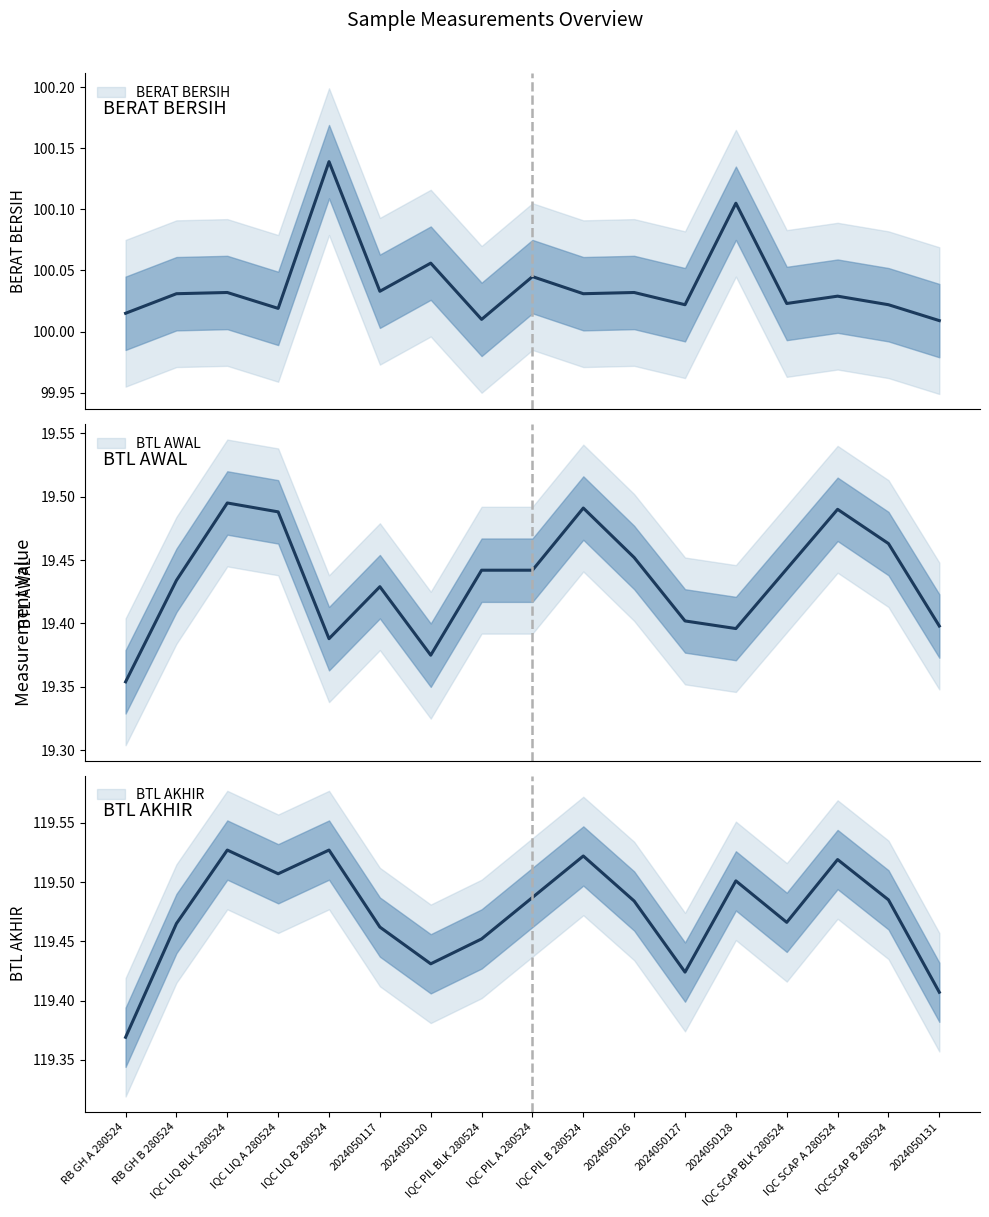

True or false: BERAT BERSIH has more than 2 interior local peaks.

True